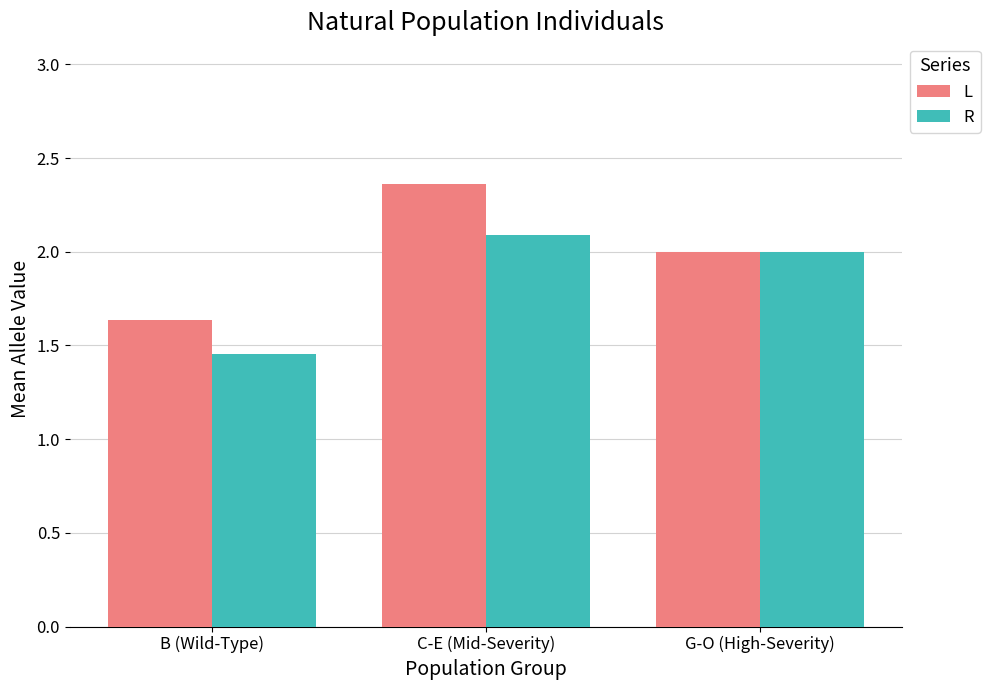

What is the label of the 2nd bar from the right?

C-E (Mid-Severity)